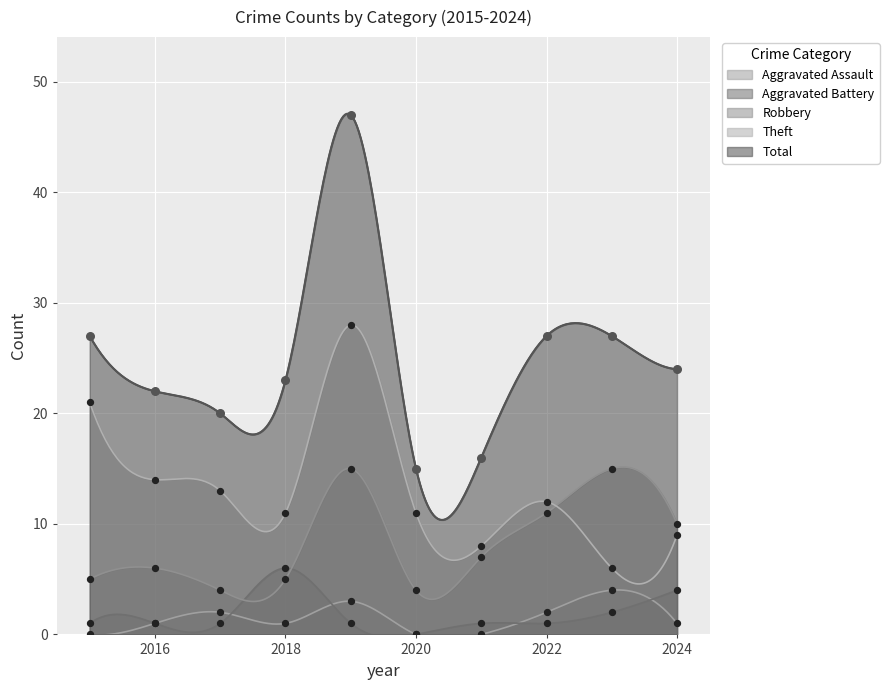

Which series reaches the maximum Y coordinate?

Total